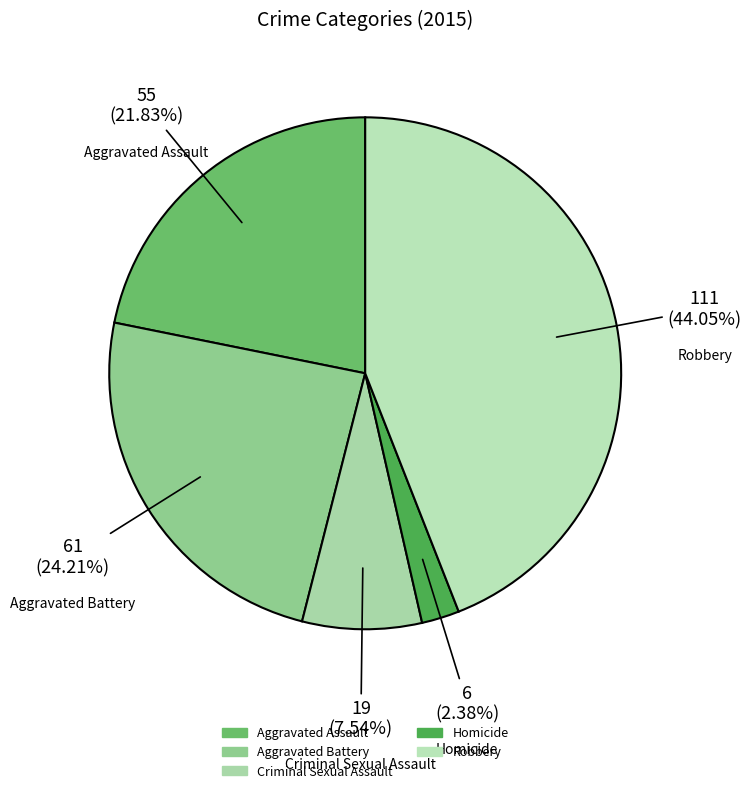

How much of the chart is everything except Robbery?

56.0%